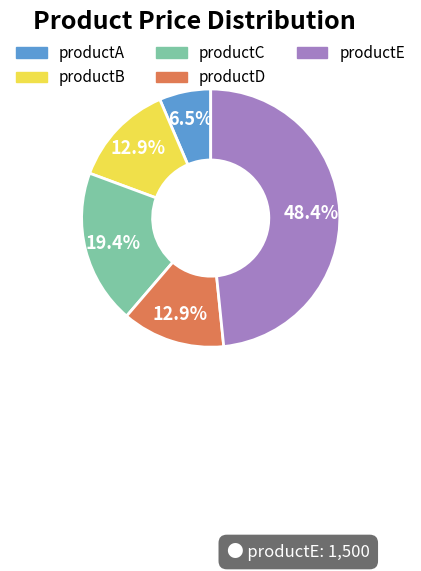

What is the ratio of the value at productD to the value at productB?

1.0